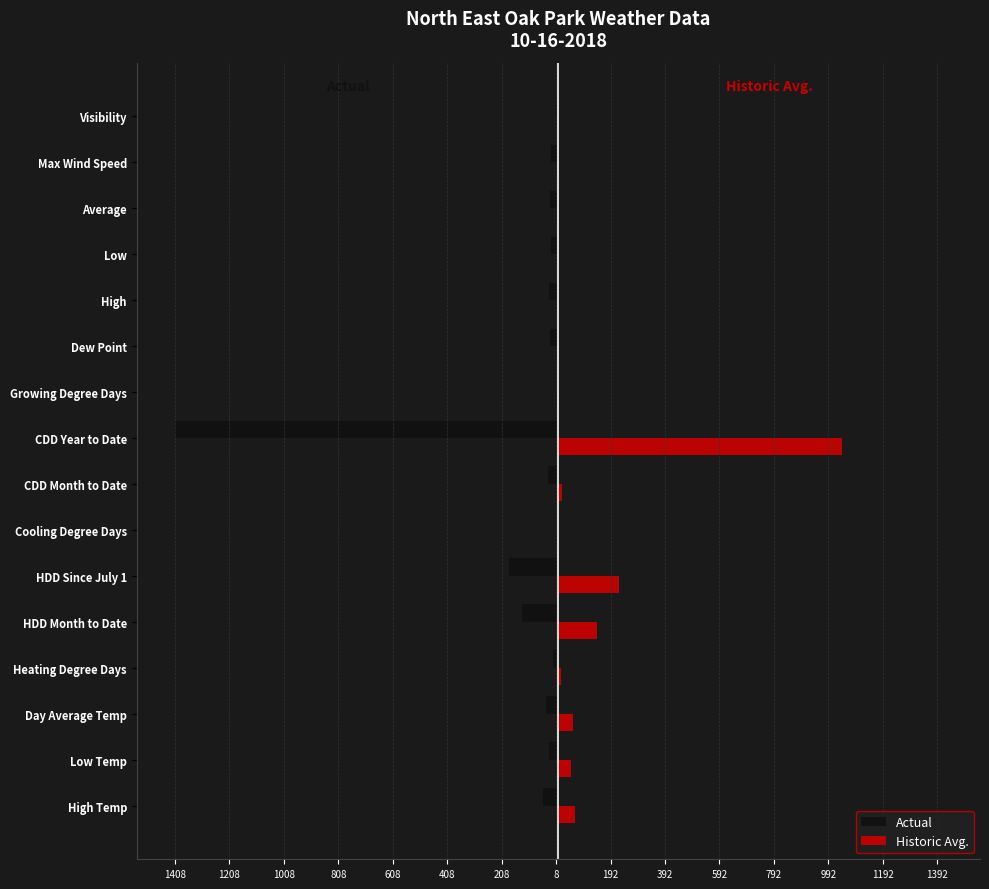

What are all the series names shown in the legend?

Actual, Historic Avg.